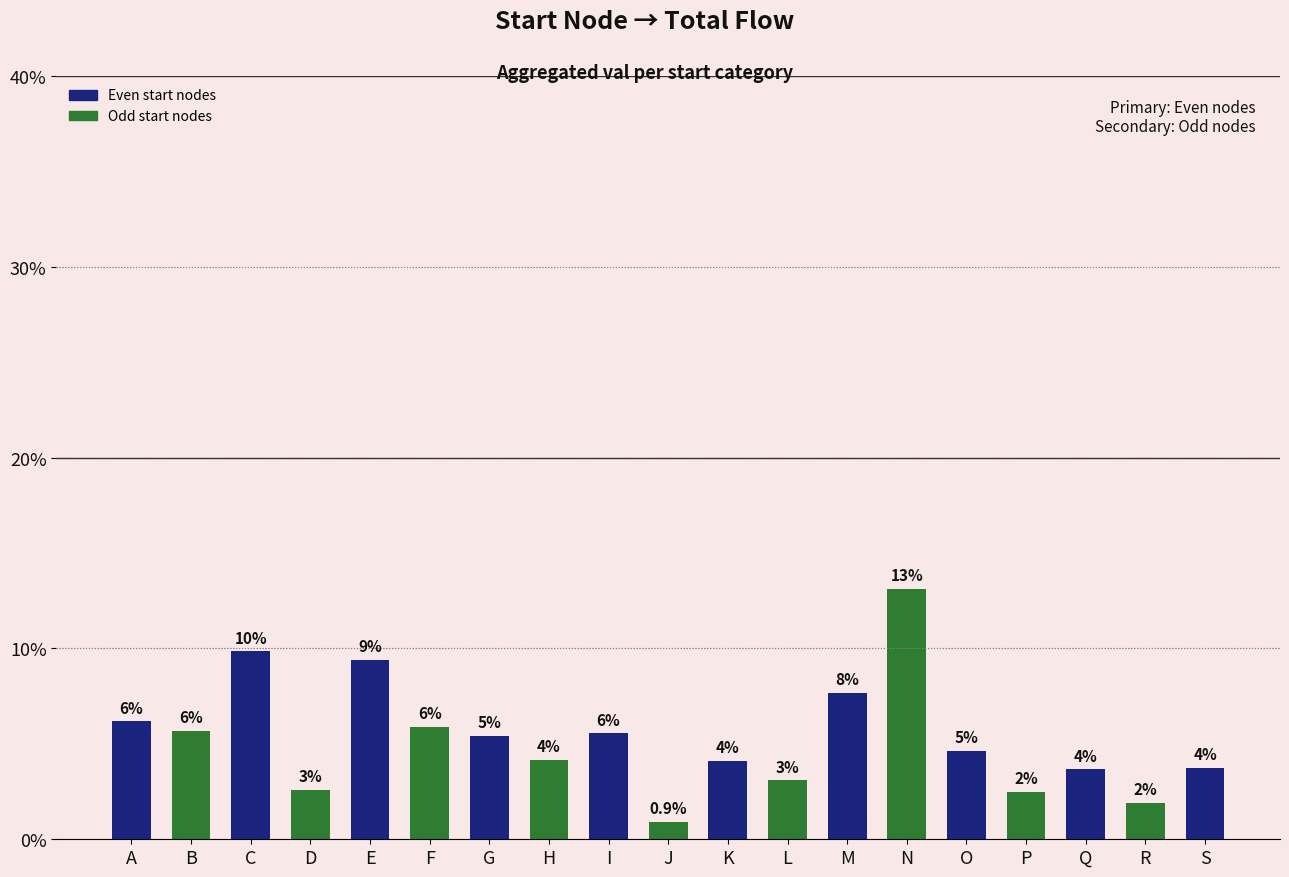

How many bars are there in total?

19